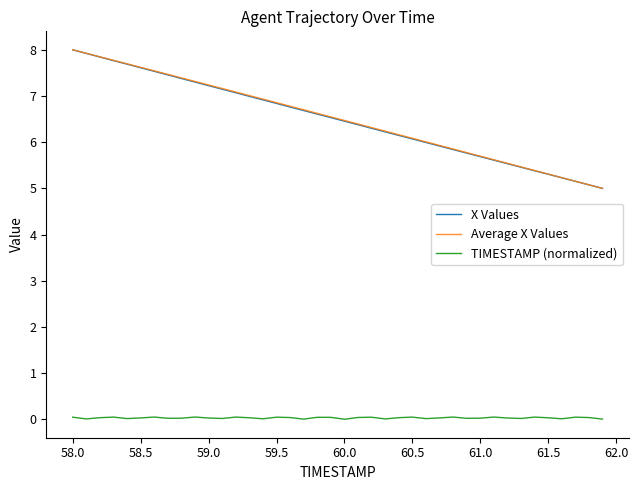

True or false: TIMESTAMP (normalized) and X Values cross at least once.

False